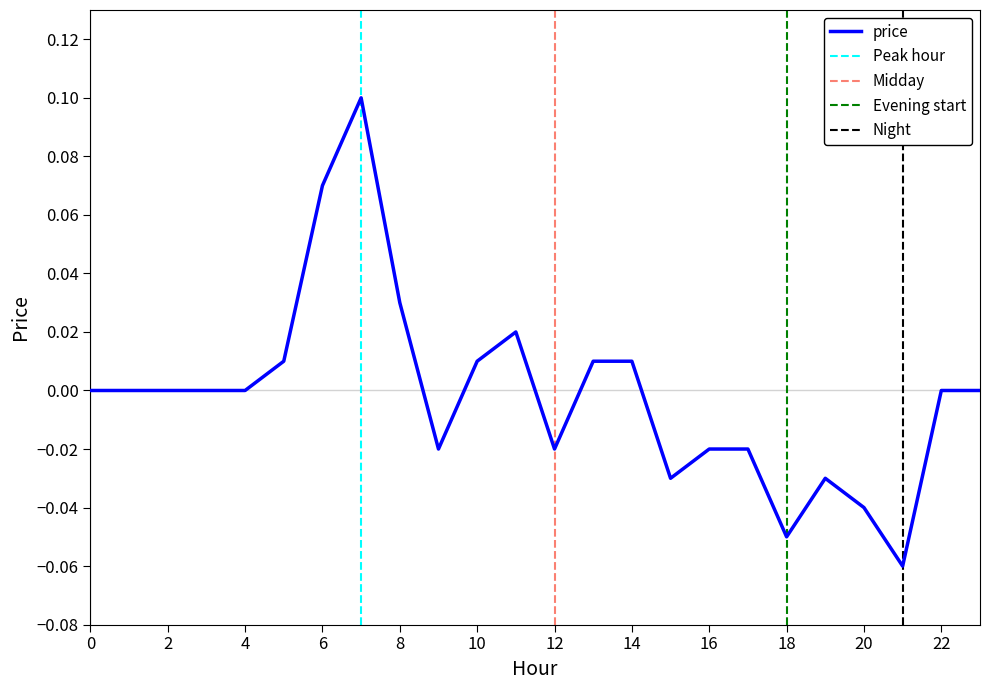

List the labels in order of value, smallest first.

21, 18, 20, 15, 19, 9, 12, 16, 17, 0, 1, 2, 3, 4, 22, 23, 5, 10, 13, 14, 11, 8, 6, 7